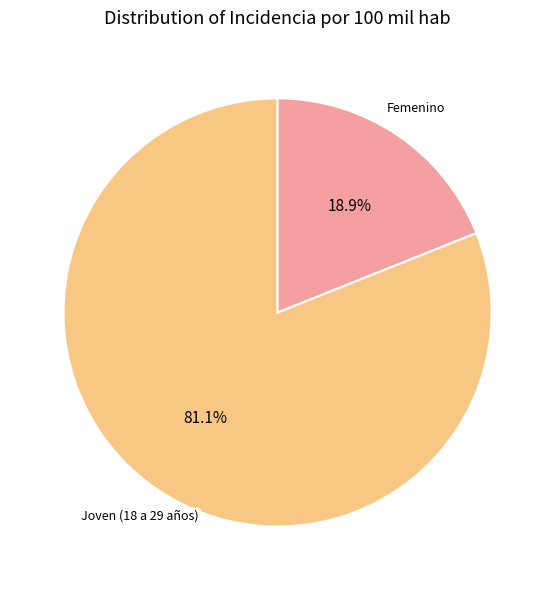

Combined, what portion of the pie is Joven (18 a 29 años) and Femenino?

100.0%